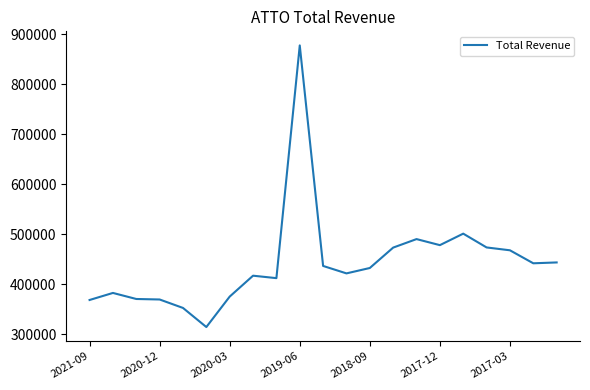

What is the difference between the maximum and minimum values?

563300